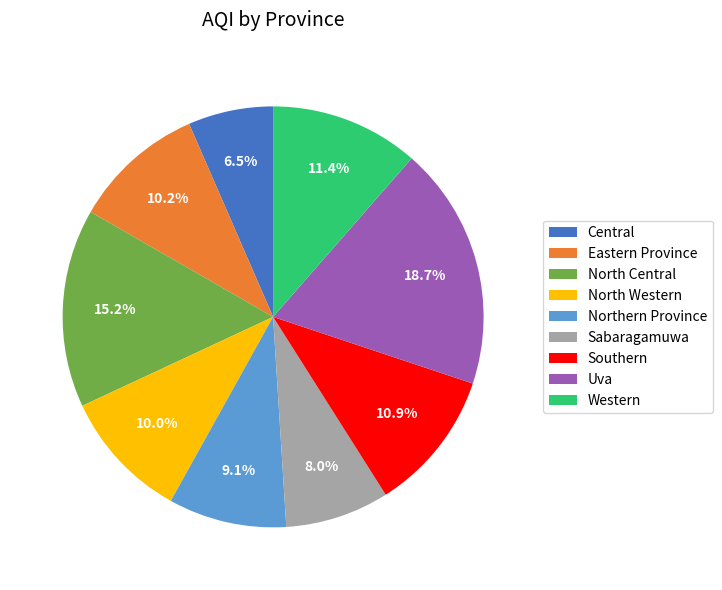

Does any single category account for the majority?

No